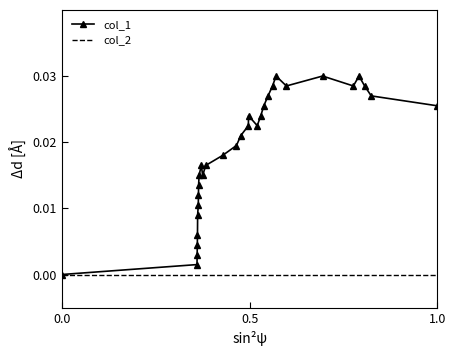

Which series has the largest range (max minus min)?

col_1